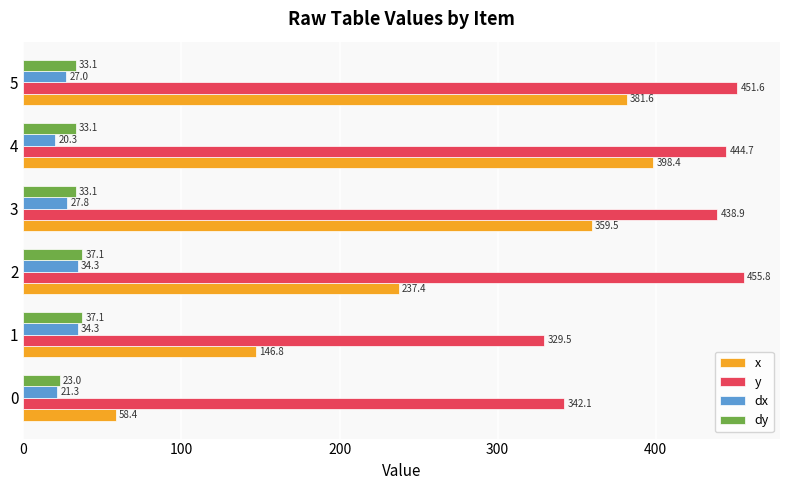

At how many categories does at least one series exceed 230?

6